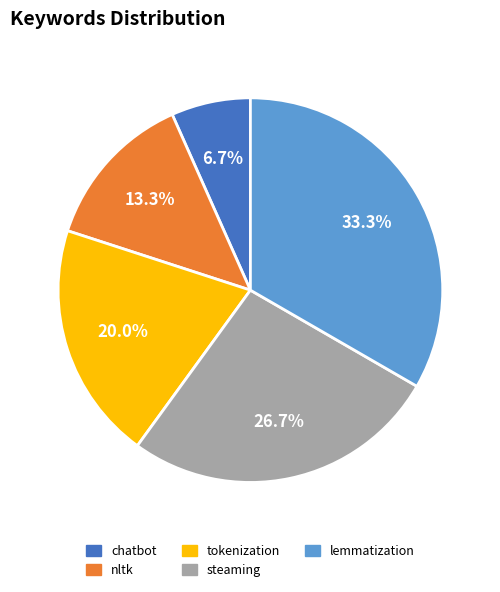

Is there a majority slice in this chart?

No